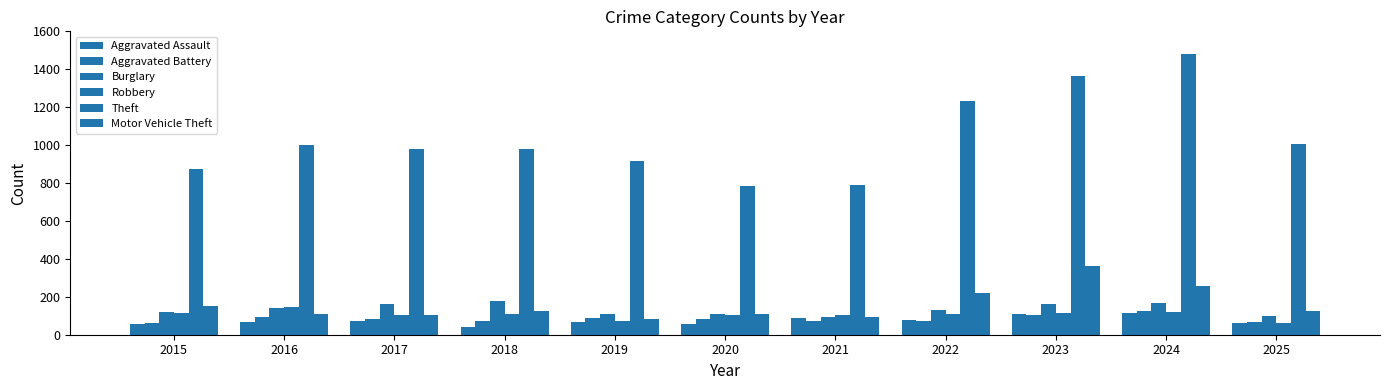

What is the approximate value of Robbery at 2022?

108